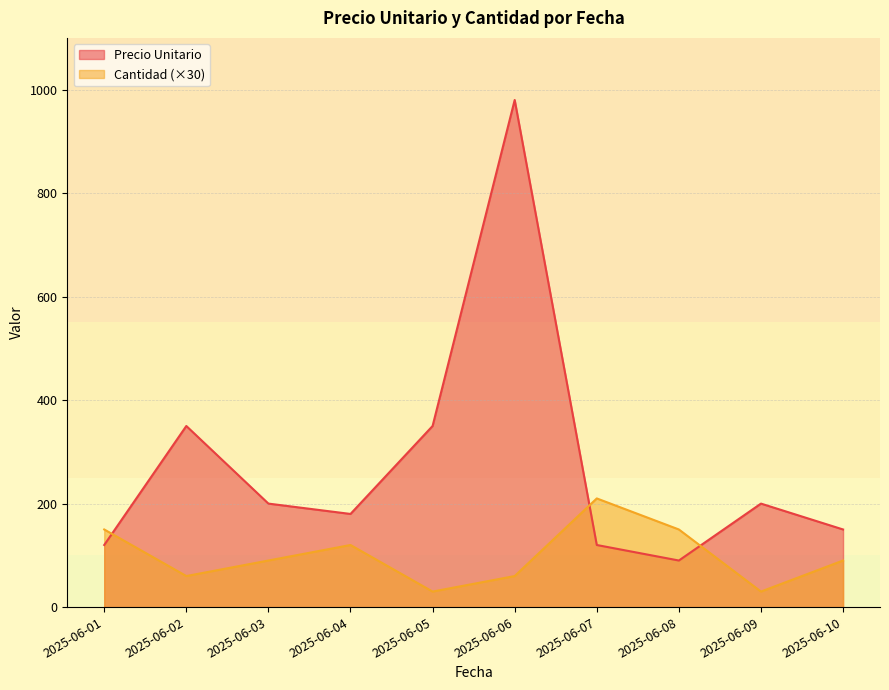

Reading left to right, what are all the values shown in this chart?

Precio Unitario: 2025-06-01=120	2025-06-02=350	2025-06-03=200	2025-06-04=180	2025-06-05=350	2025-06-06=980	2025-06-07=120	2025-06-08=90	2025-06-09=200	2025-06-10=150
Cantidad: 2025-06-01=150	2025-06-02=60	2025-06-03=90	2025-06-04=120	2025-06-05=30	2025-06-06=60	2025-06-07=210	2025-06-08=150	2025-06-09=30	2025-06-10=90